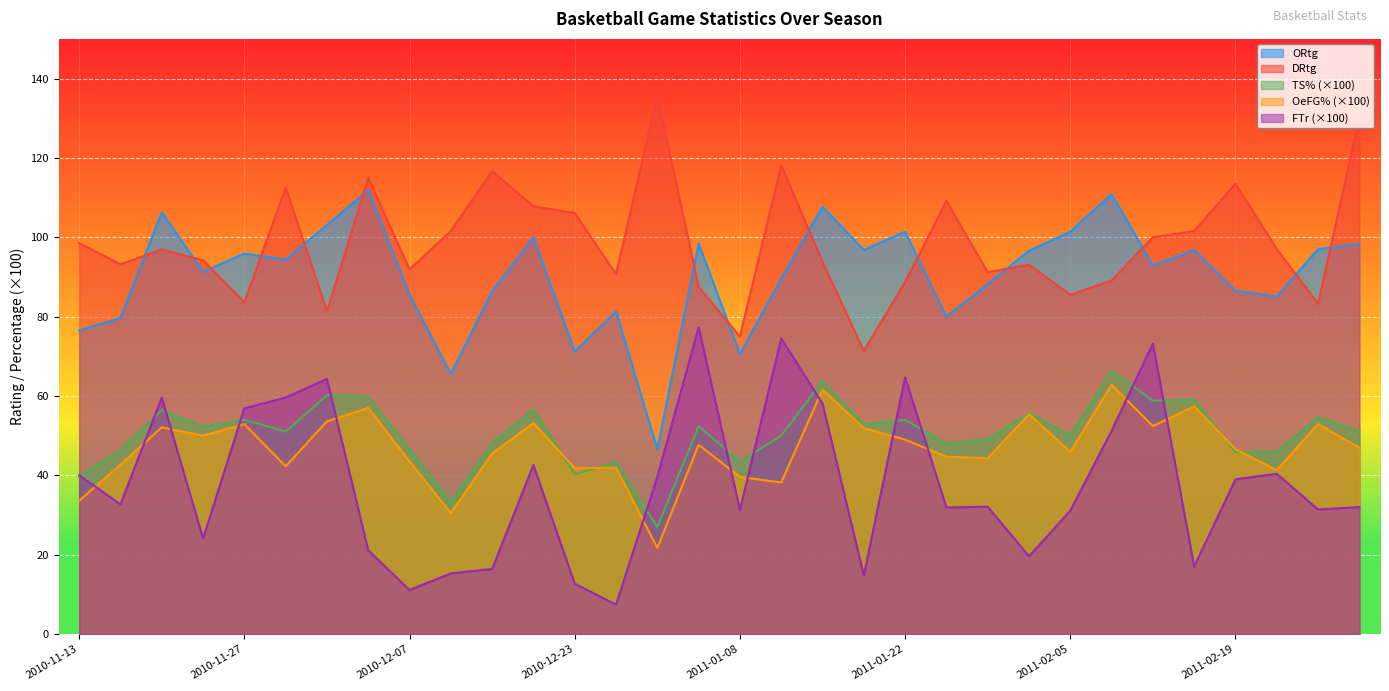

Which series has the widest spread of values?

FTr (×100)